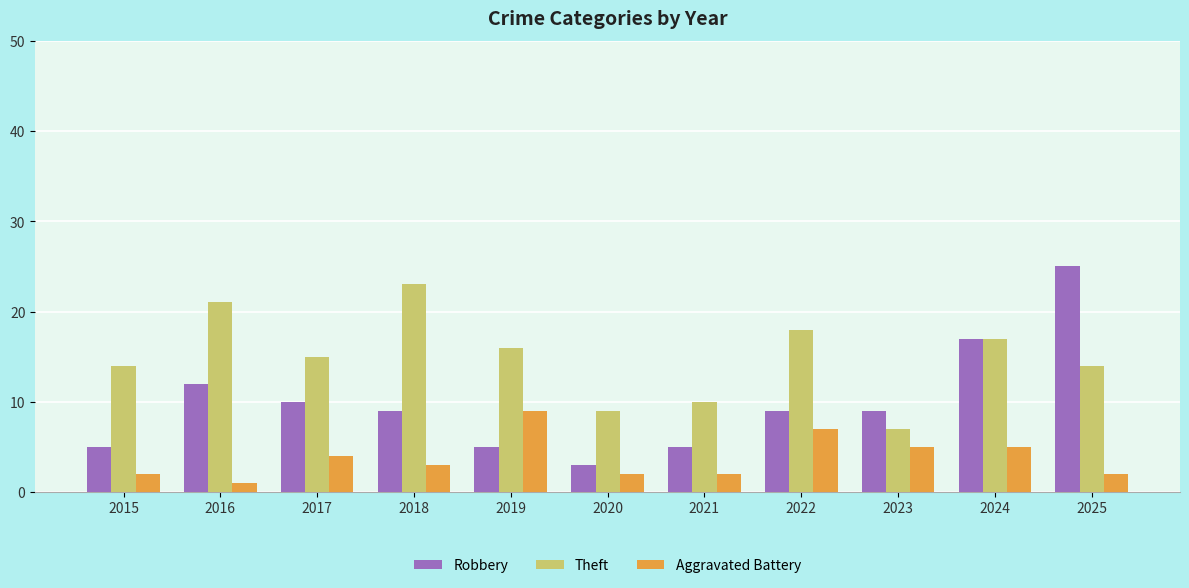

Rank the series at 2021 from lowest to highest value.

Aggravated Battery, Robbery, Theft